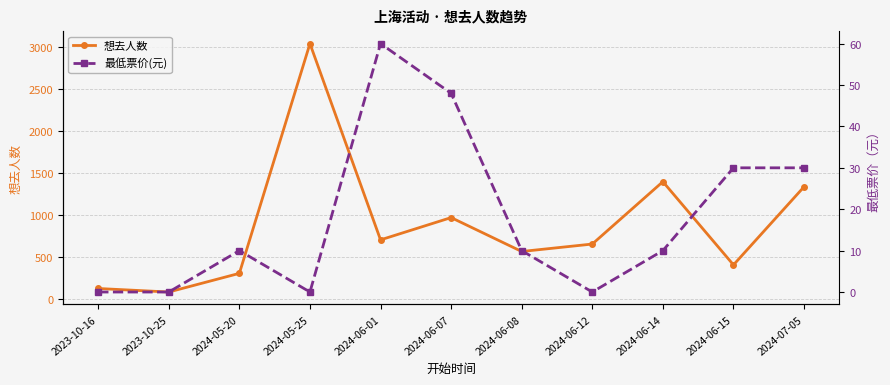

What is the total value across all series at 2024-05-25?

3046